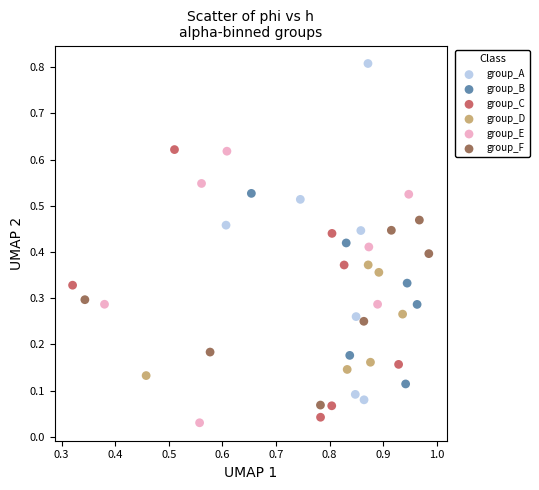

Which series has the largest Y range (max minus min)?

group_A